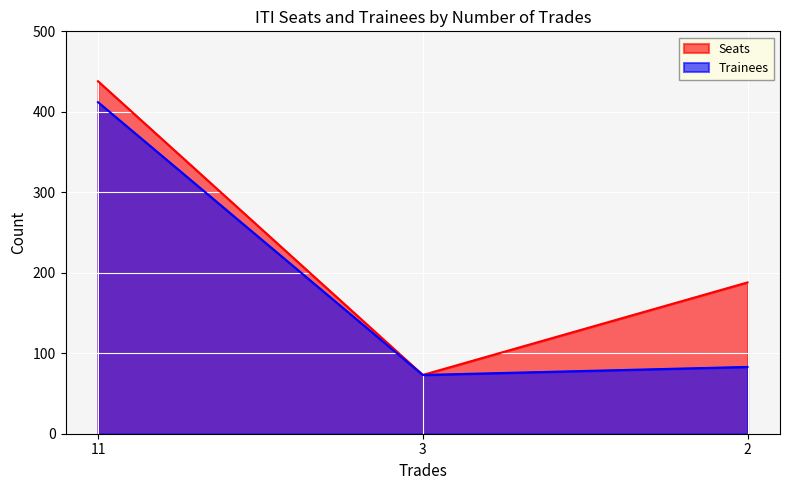

What is the value of the Trainees point at the 2nd from the left?

73